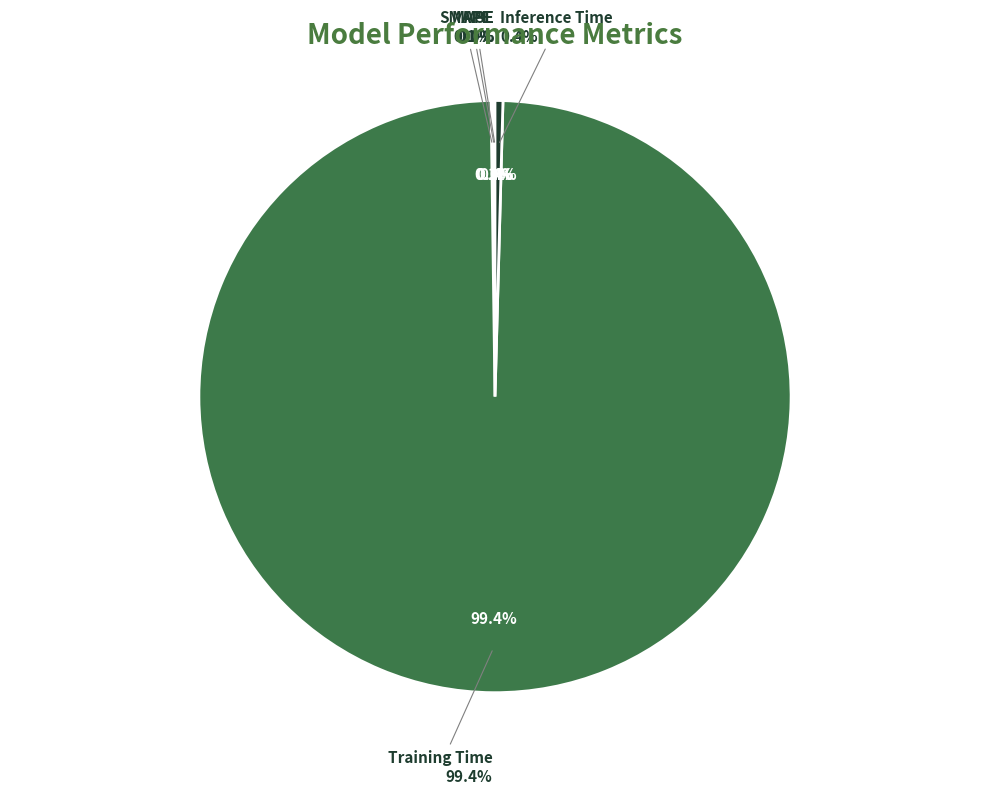

Is it true that Training Time is 89% of the pie?

False